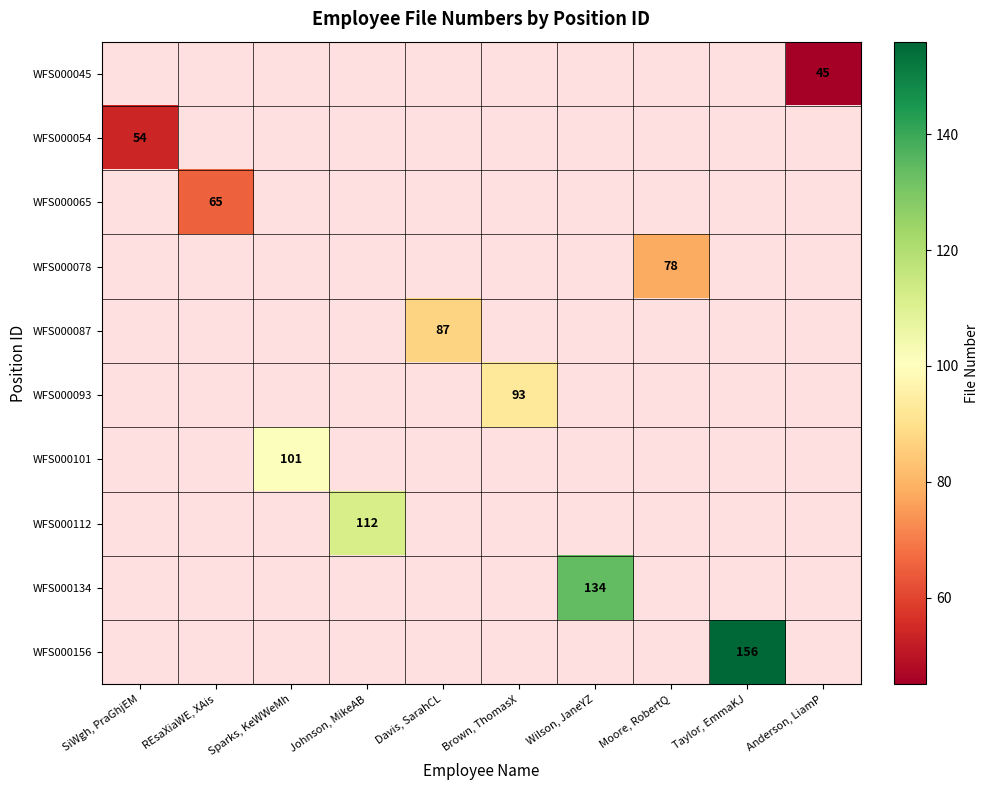

What is the minimum value for WFS000054?

54.0